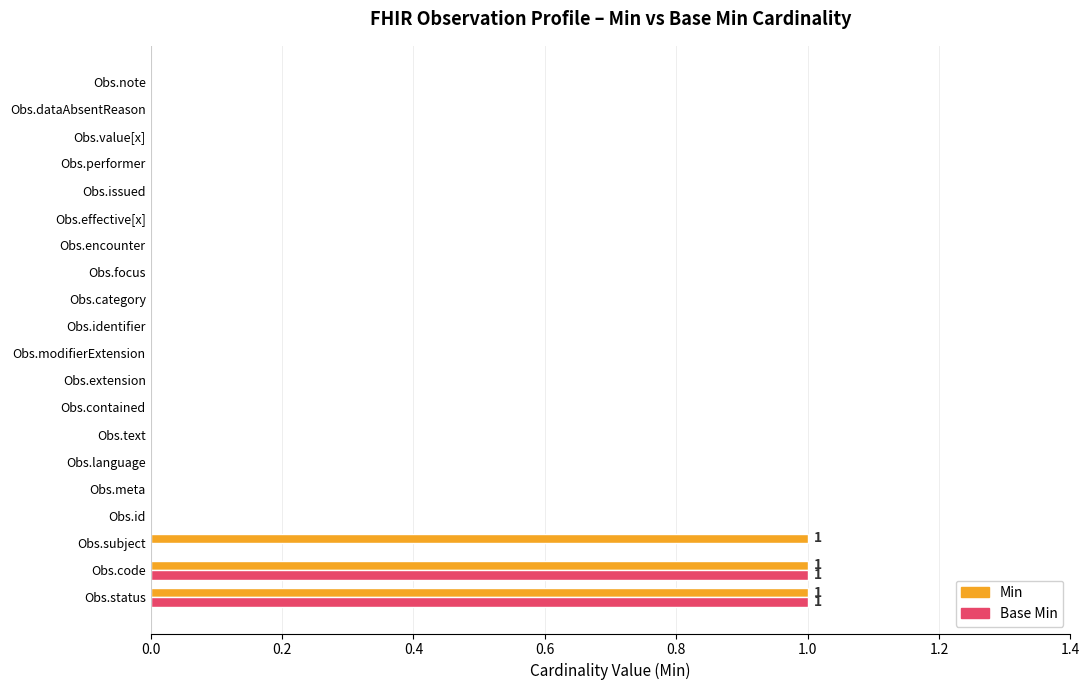

The Min series shows 0 at Obs.id. True or false?

True